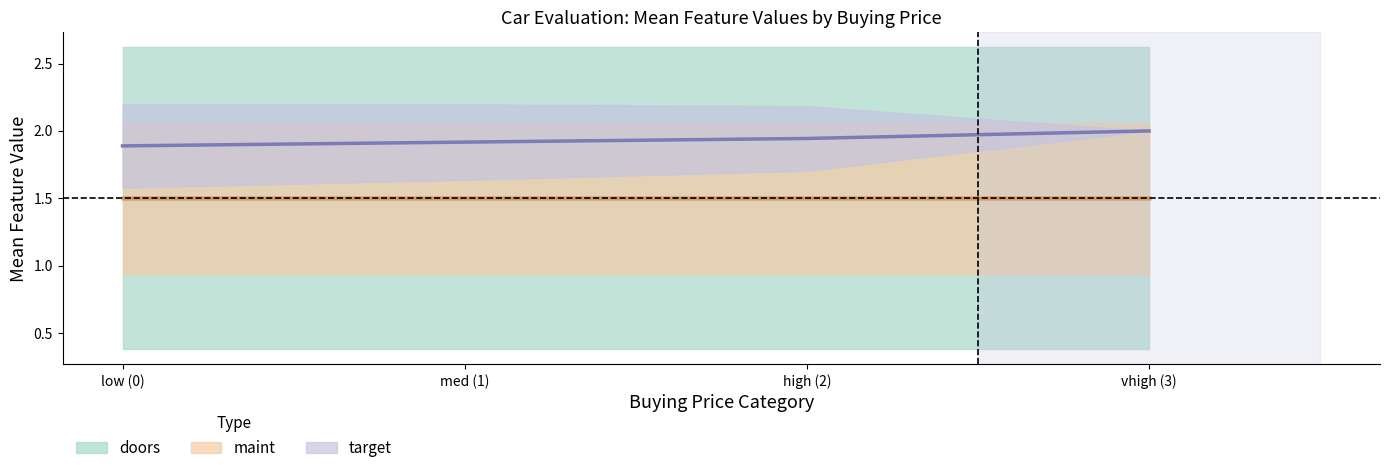

What is the spread (max minus min) of values at 0?

1.0